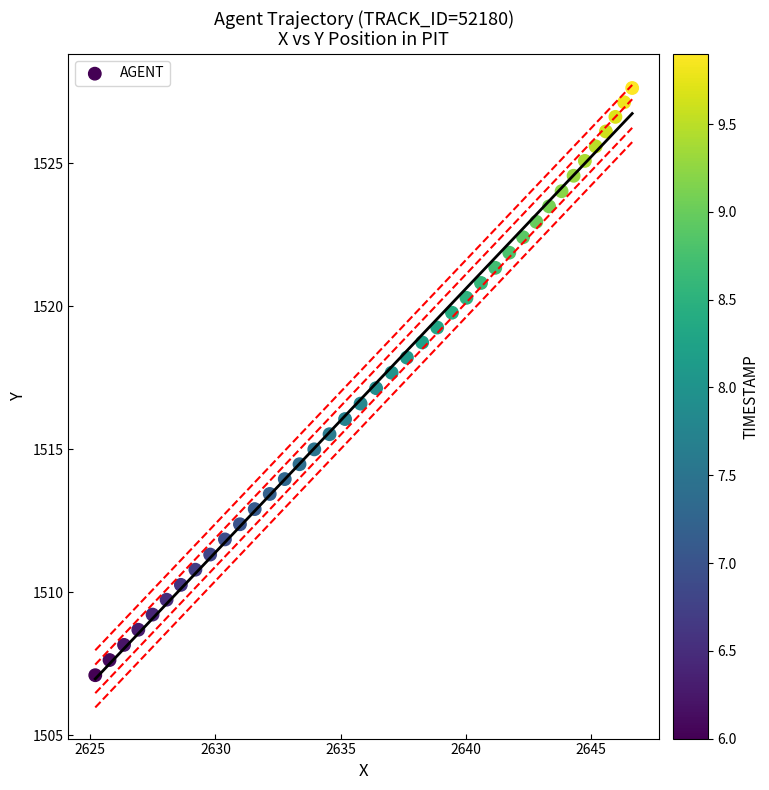

What is the range of X values (max minus min)?

21.5